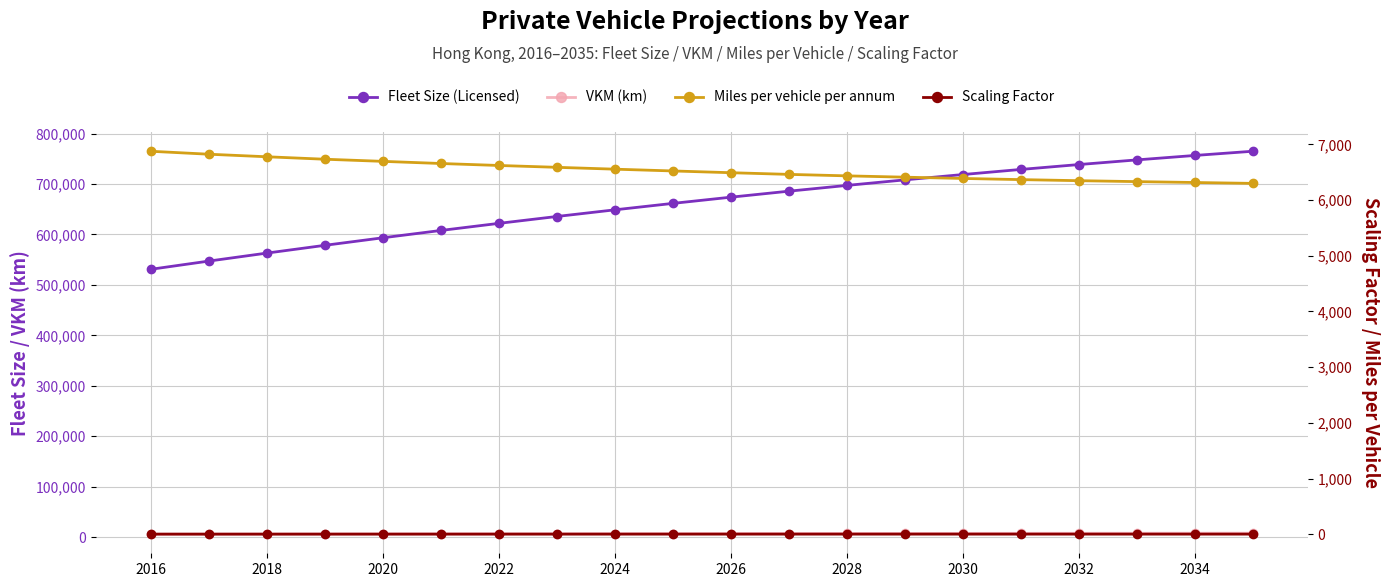

What position from the right is 2026?

10